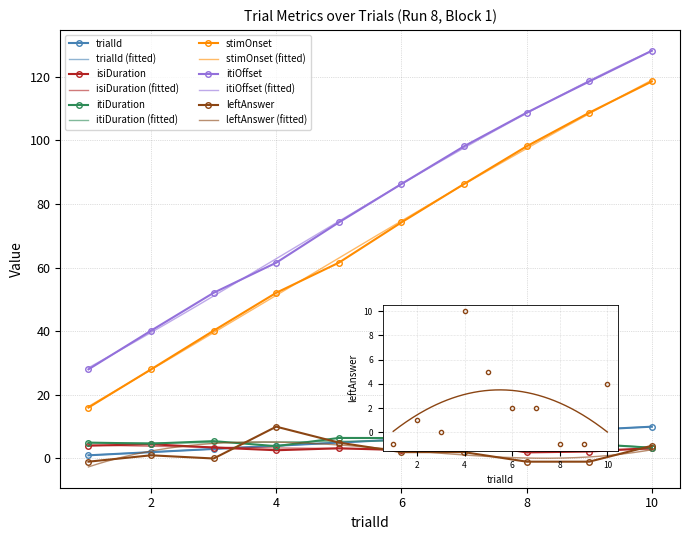

True or false: leftAnswer has a value of 10.0 at 4.

True